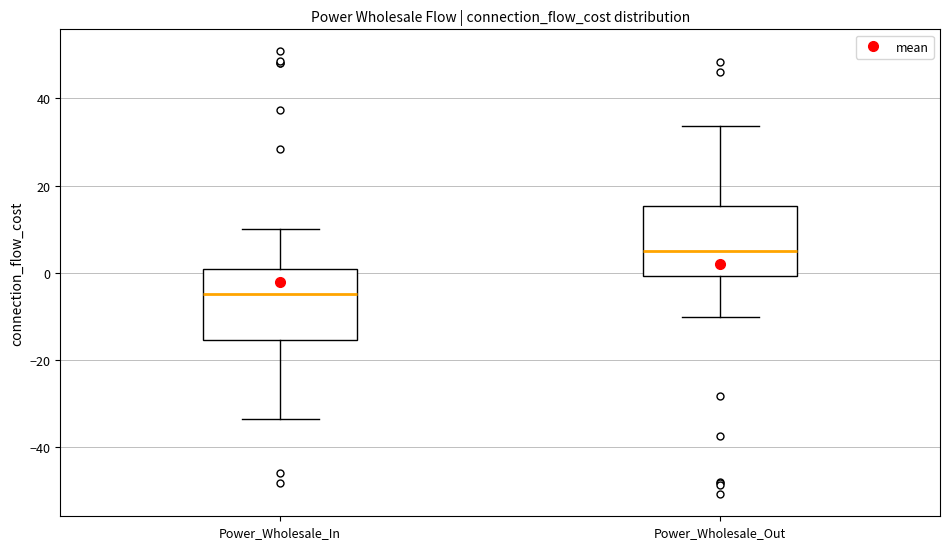

Which box has the highest median line?

Power_Wholesale_Out